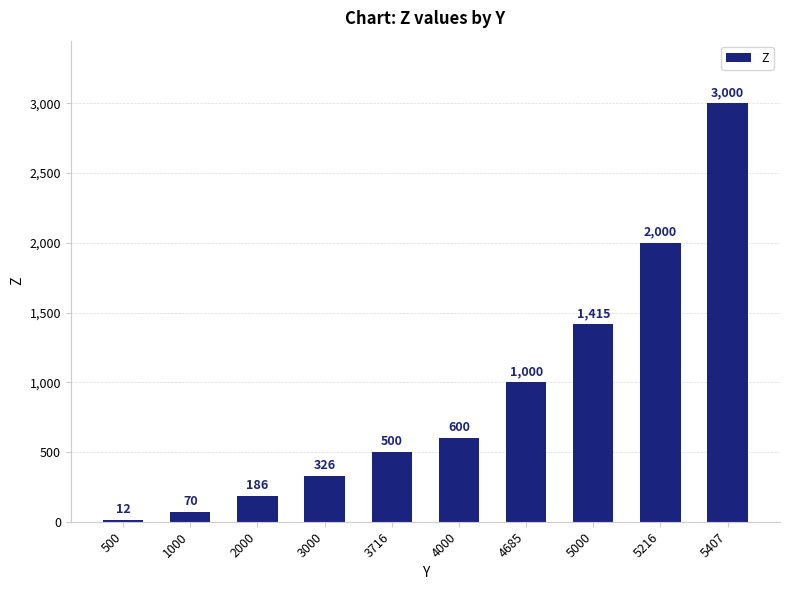

Reading left to right, what are all the values shown in this chart?

12	70	186	326	500	600	1000	1415	2000	3000